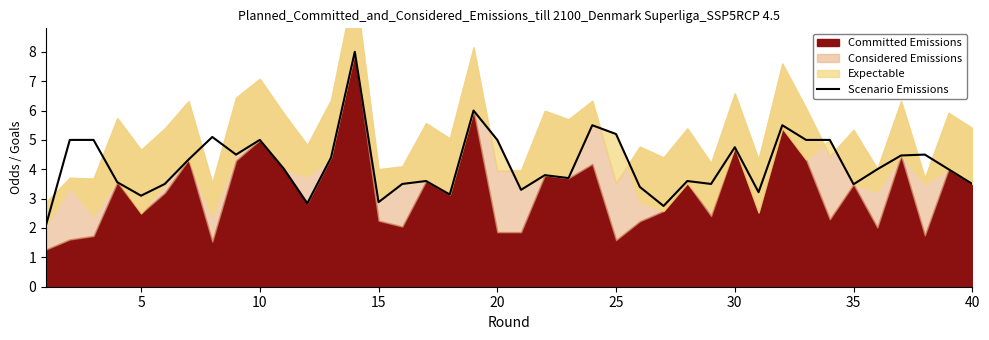

True or false: Scenario Emissions has a value of 0.9 at 5.

False